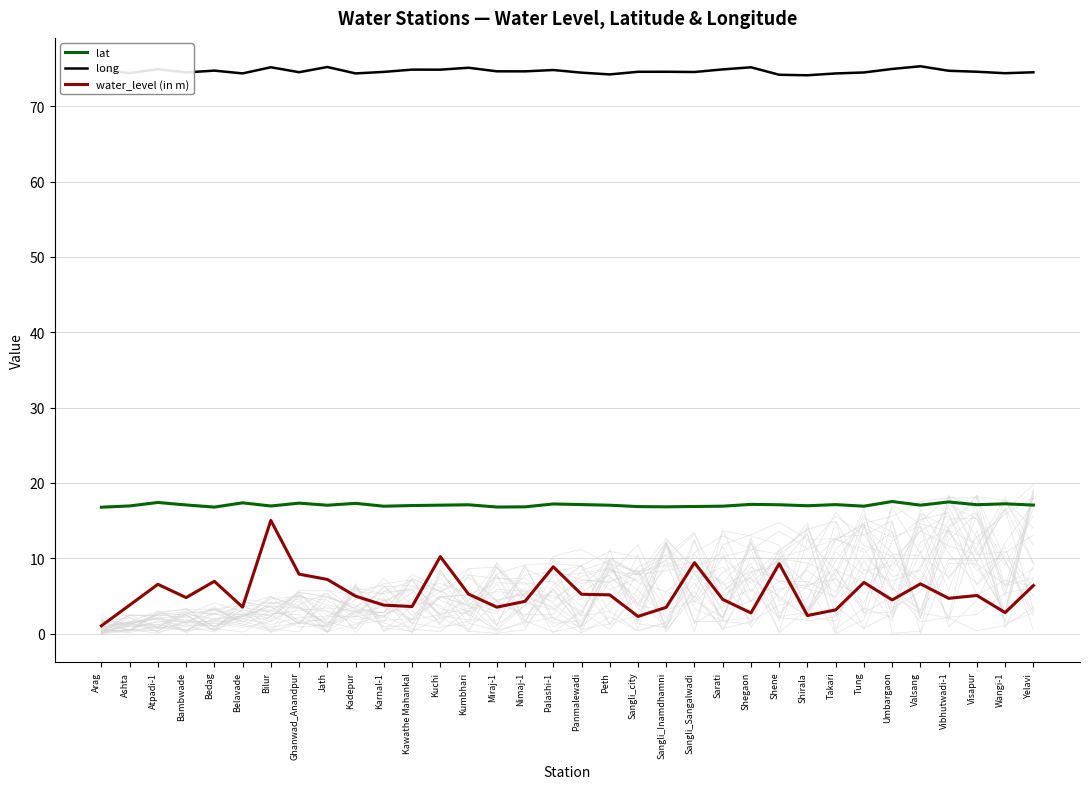

What is the greatest value displayed?

75.3